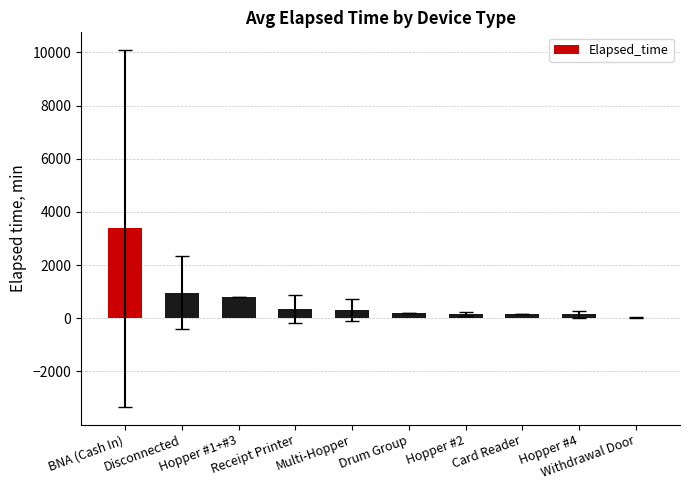

How many series are shown in this chart?

1